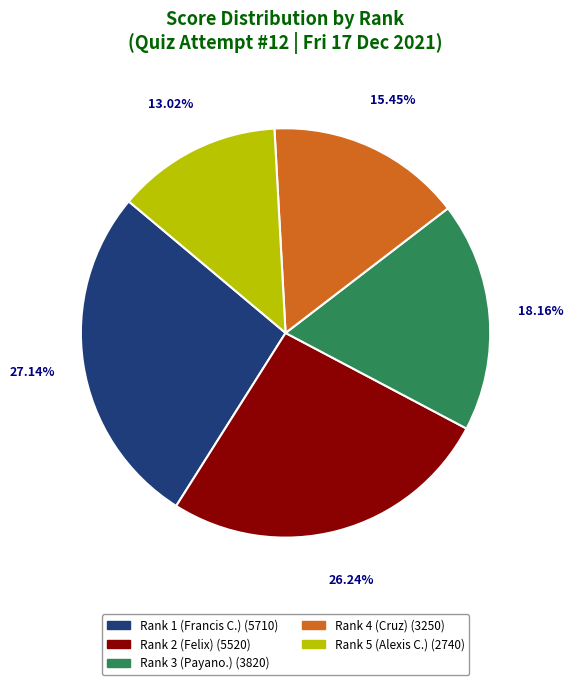

True or false: Rank 3 (Payano.) accounts for 8% of the total.

False